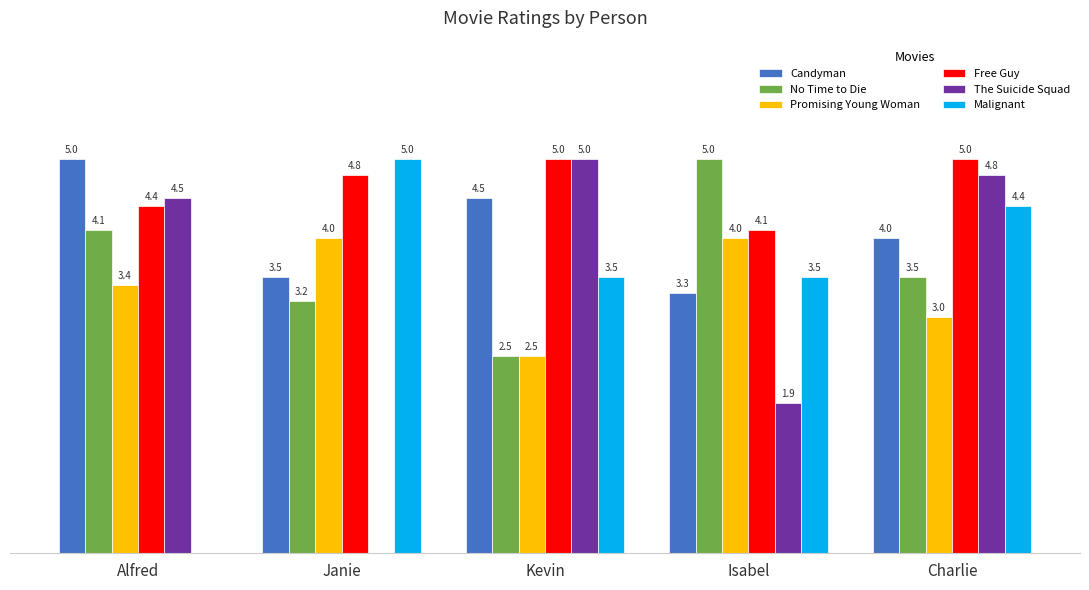

The value of No Time to Die at Kevin is 4.2. True or false?

False